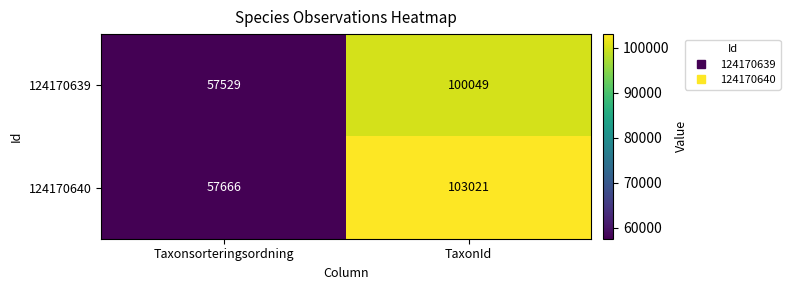

List the series in order of their overall mean, highest first.

124170640, 124170639